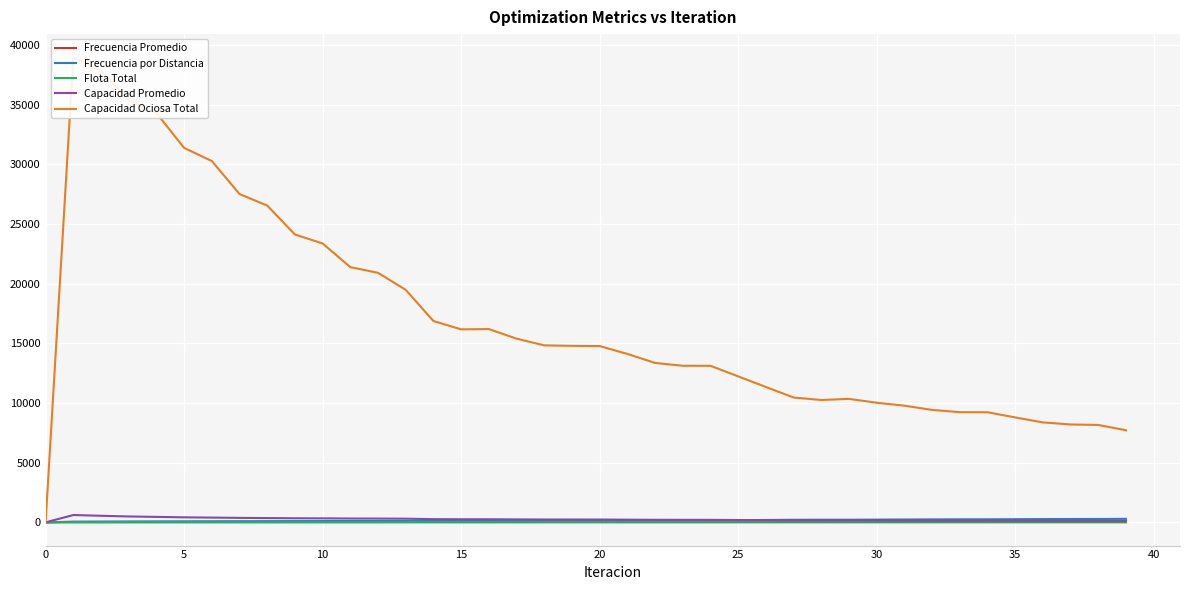

What is the approximate value of Flota Total at 10?

30.5